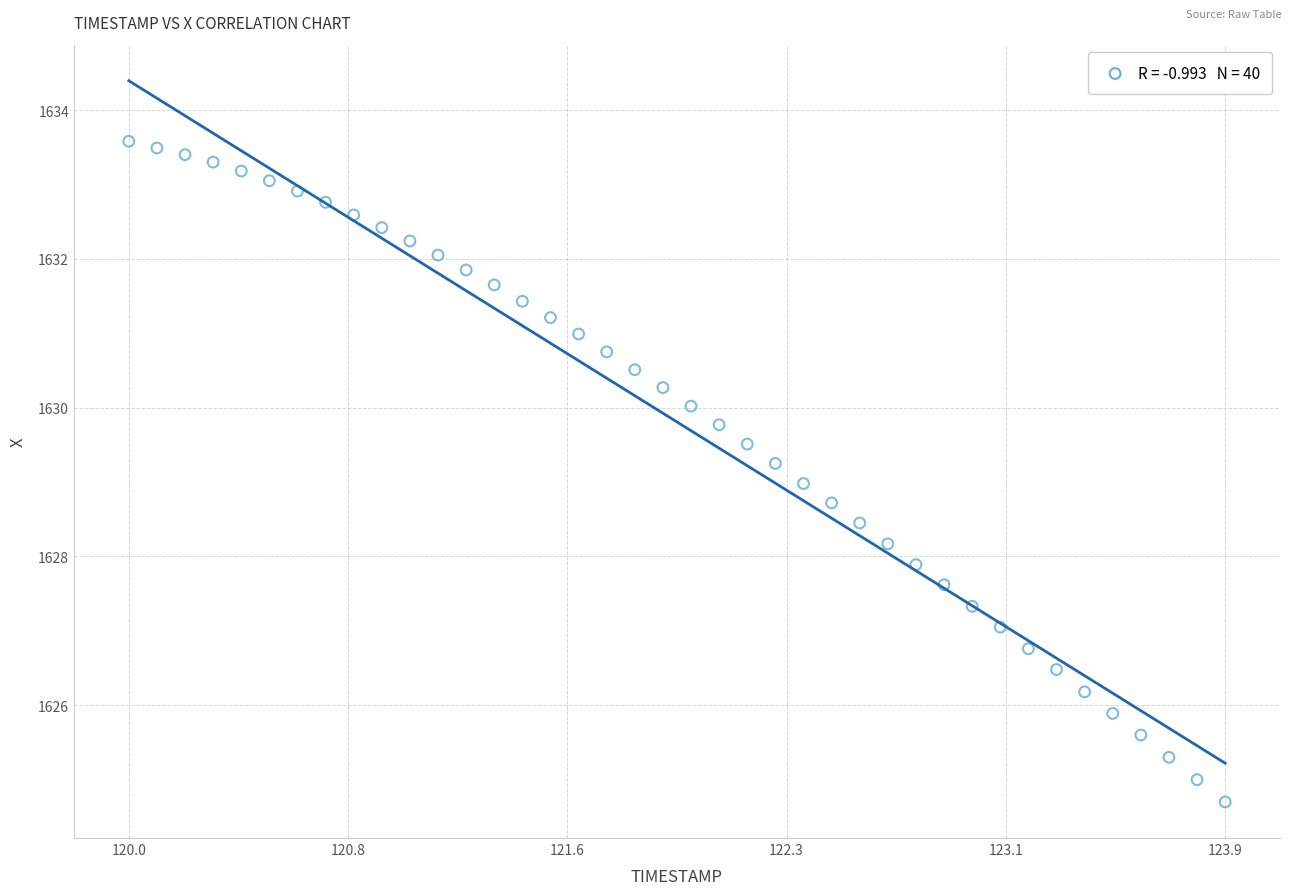

What is the range of Y values (max minus min)?

8.9